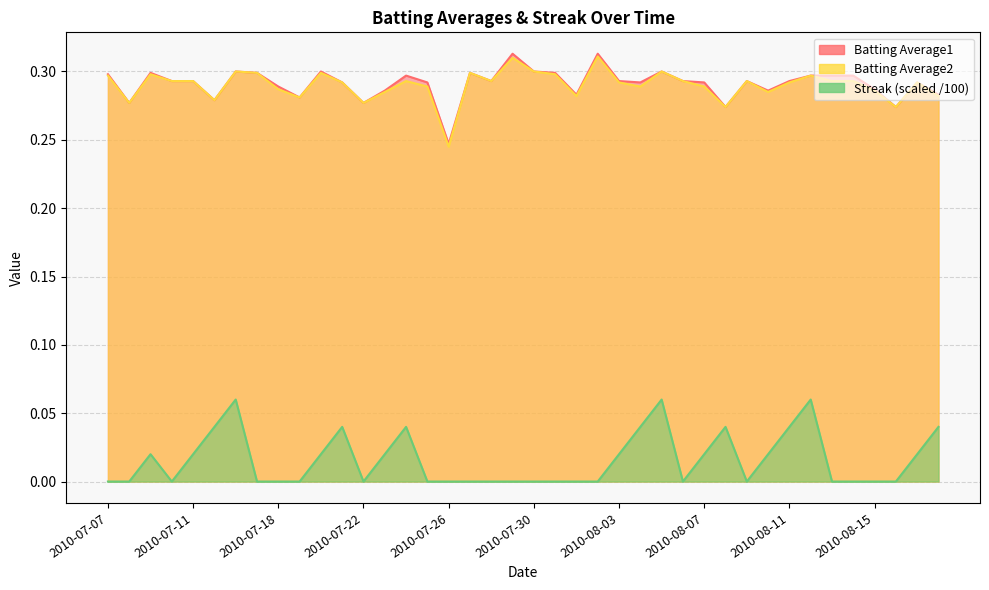

At how many categories does at least one series exceed 0?

40